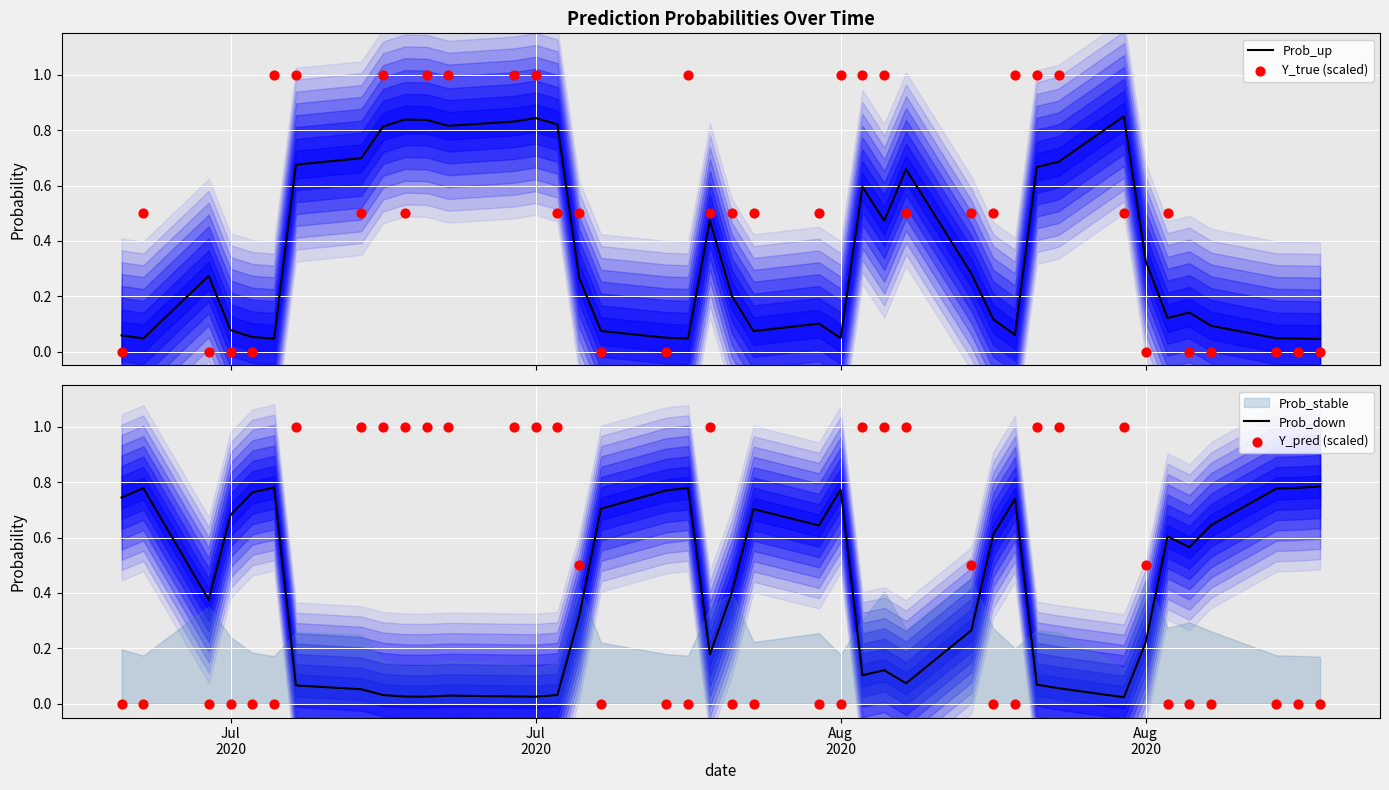

At which category is the sum across all series the highest?

Jul 2020